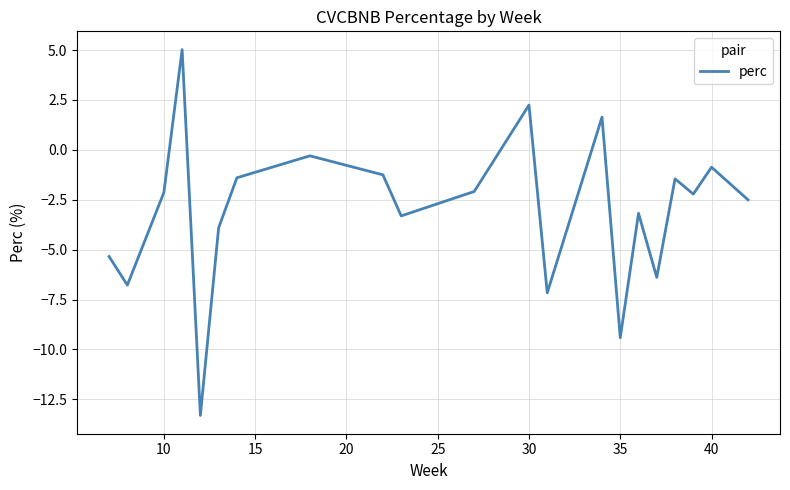

Is this an area chart (filled region under the line)?

No